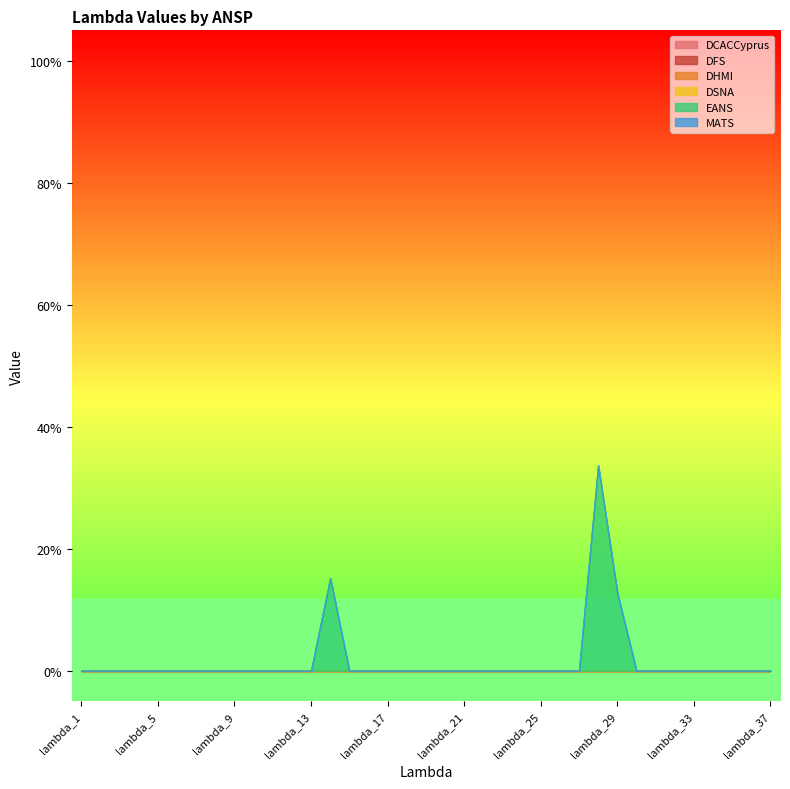

Which series has the largest range (max minus min)?

EANS